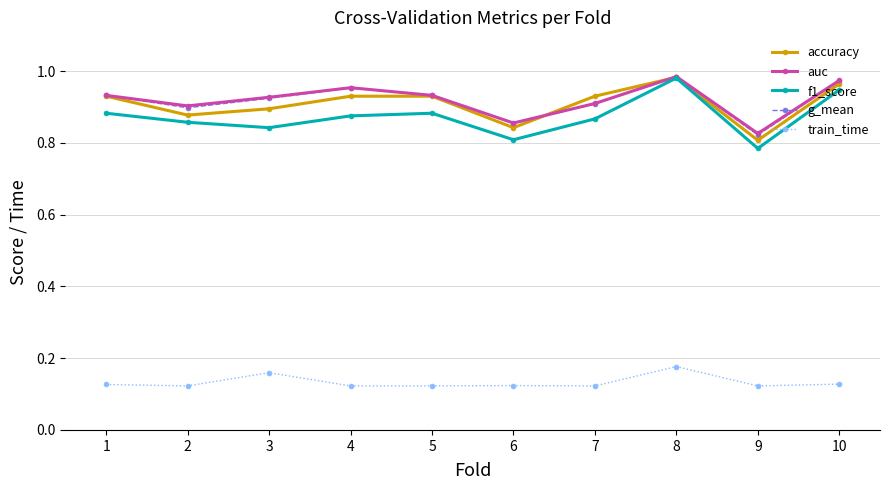

Does the chart display data point markers on the line(s)?

Yes